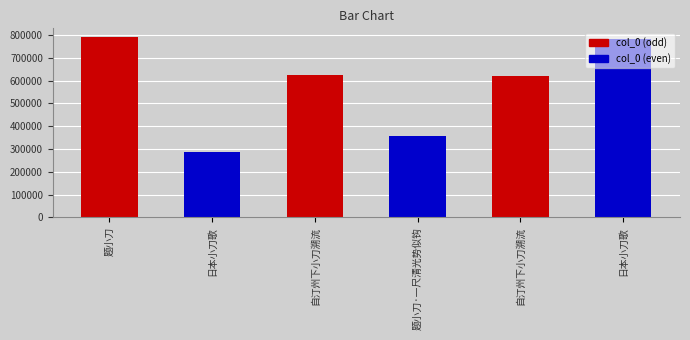

How many bars are there in total?

6